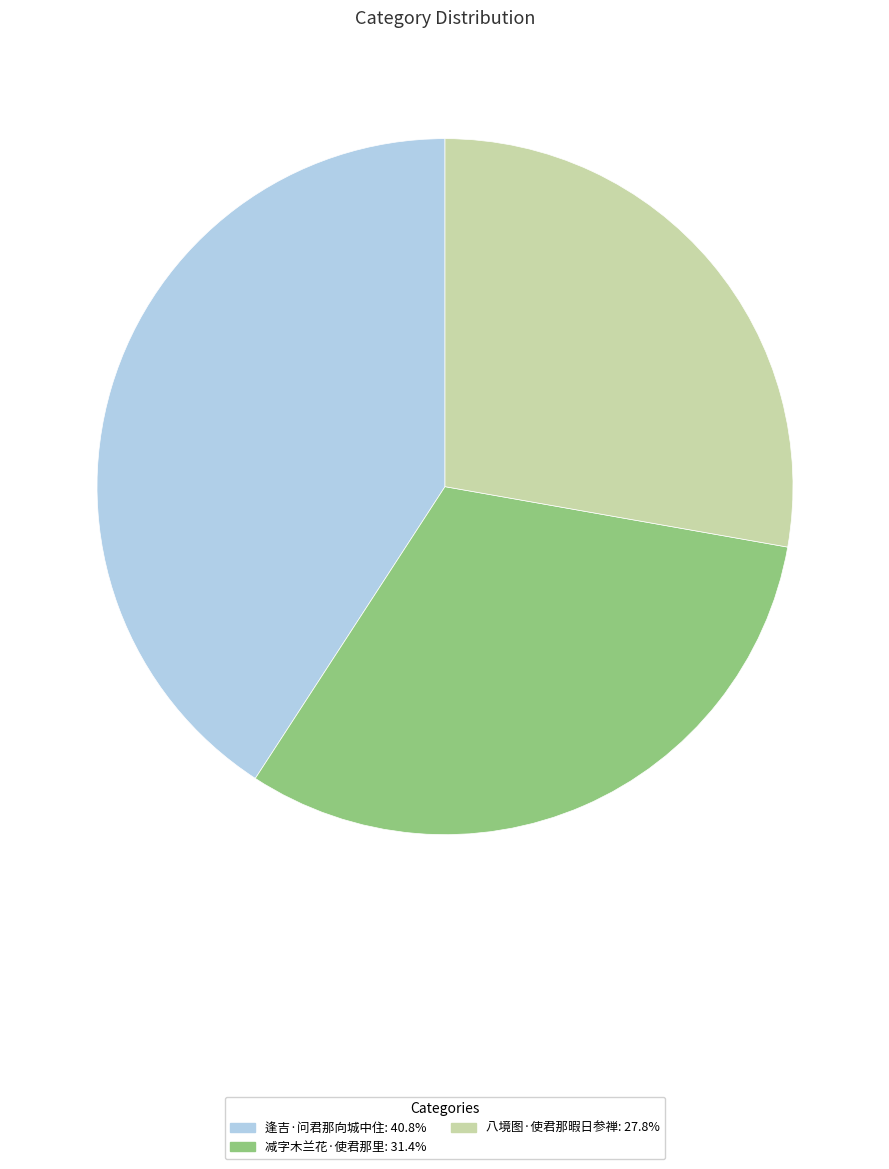

True or false: 逢吉·问君那向城中住 accounts for 41% of the total.

True